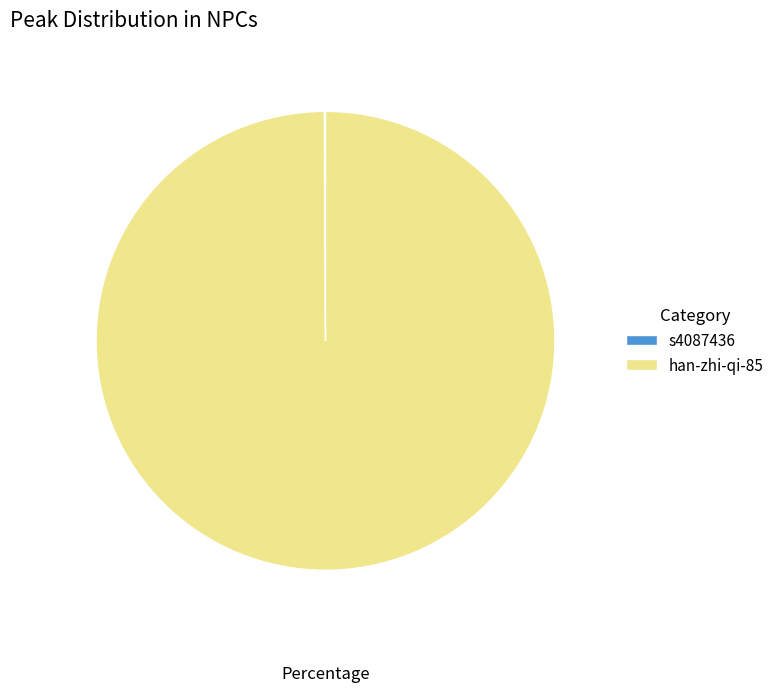

Which category has the biggest portion of the pie?

han-zhi-qi-85